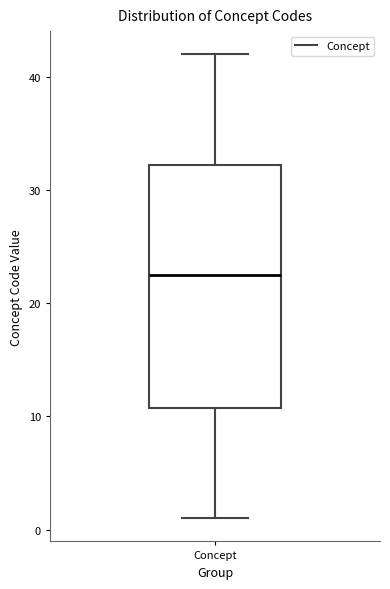

Read this box plot against the y-axis: the position of the median line, the range covered by the box, and the ends of both whiskers. The values are not printed on the chart, so give them approximately, as read against the axis.

median 23, box 11 to 32, whiskers 1 to 42